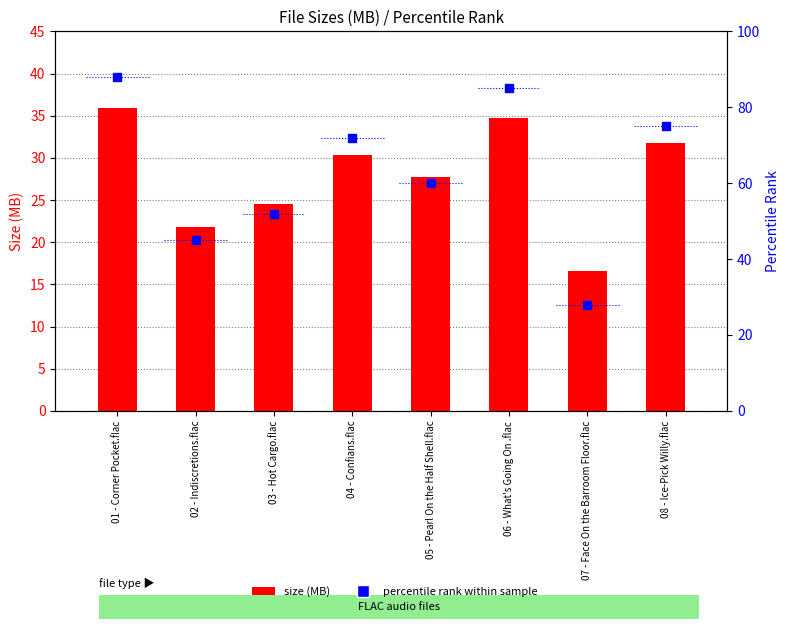

Which series has the largest total across all categories?

percentile rank within sample